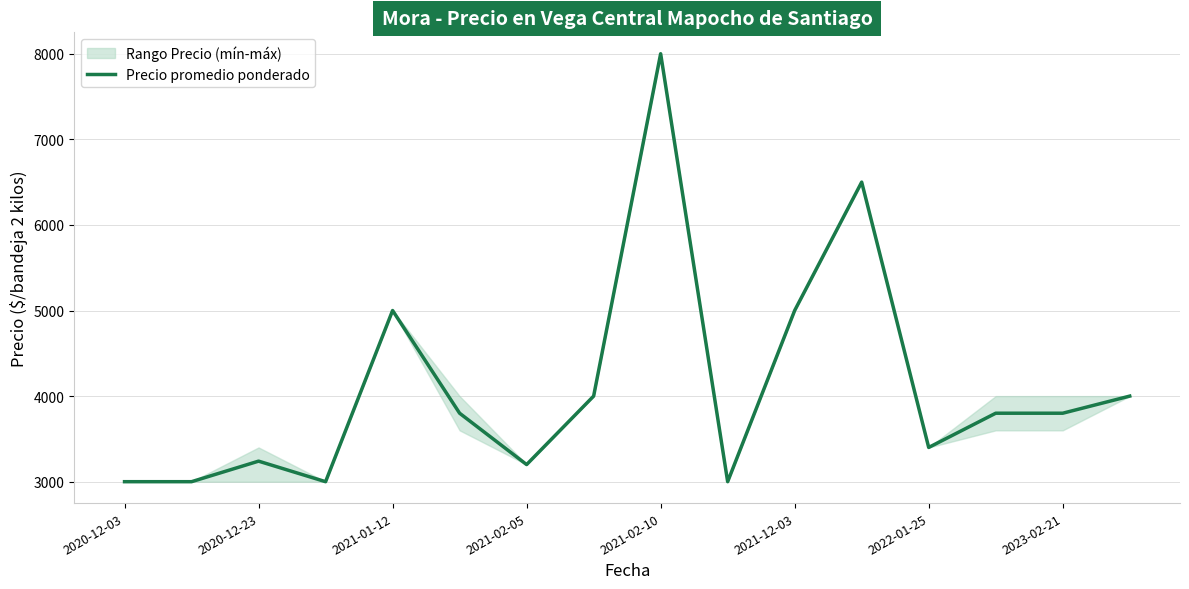

What is the highest value of the Precio promedio ponderado series?

8000